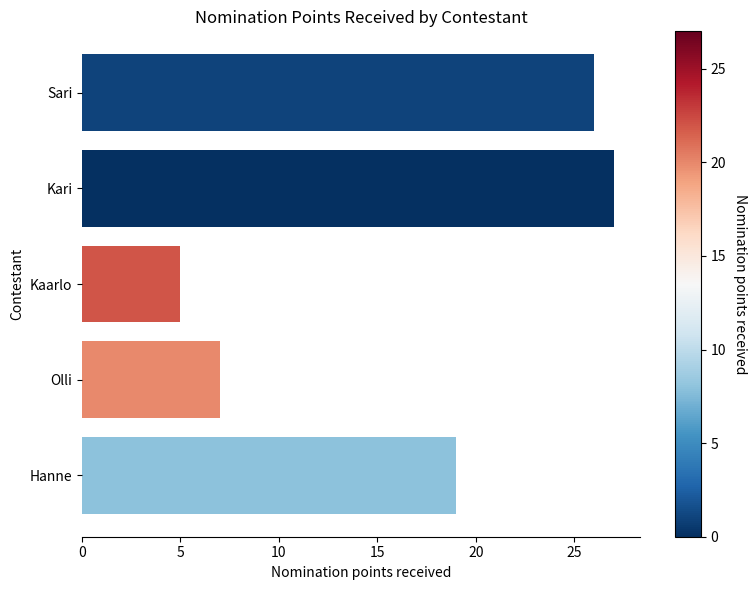

What is the difference between the second highest and minimum values?

21